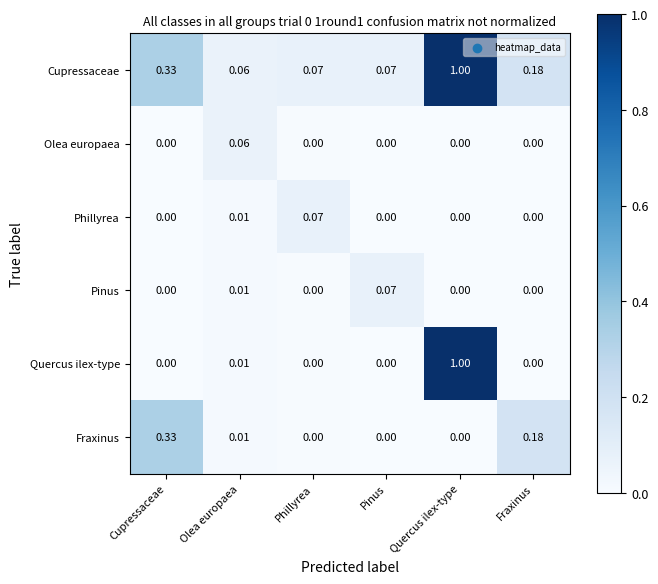

Which series has the widest spread of values?

Quercus ilex-type